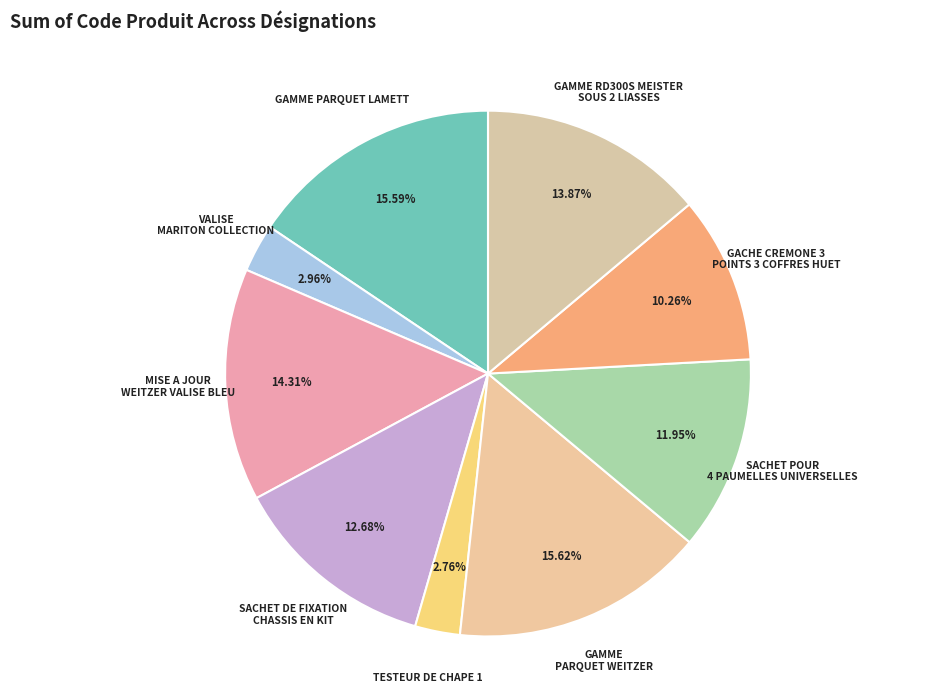

To the nearest percent, what is the average slice percentage?

11%